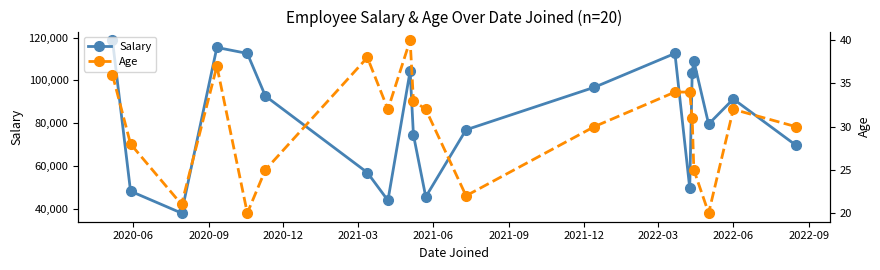

Reading right to left, list all the values displayed in this chart.

Salary: 69710	91310	79570	109190	103550	49630	112650	96800	76900	45510	74550	104410	43840	56870	92700	112650	115440	37920	48170	118840
Age: 30	32	20	25	31	34	34	30	22	32	33	40	32	38	25	20	37	21	28	36